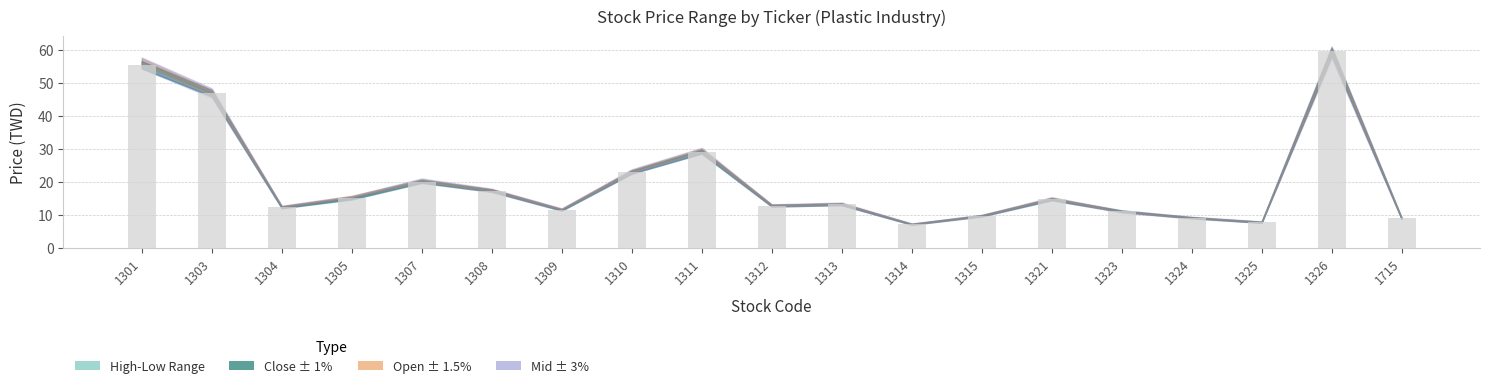

Between 1321 and 1323, which is larger?

1321